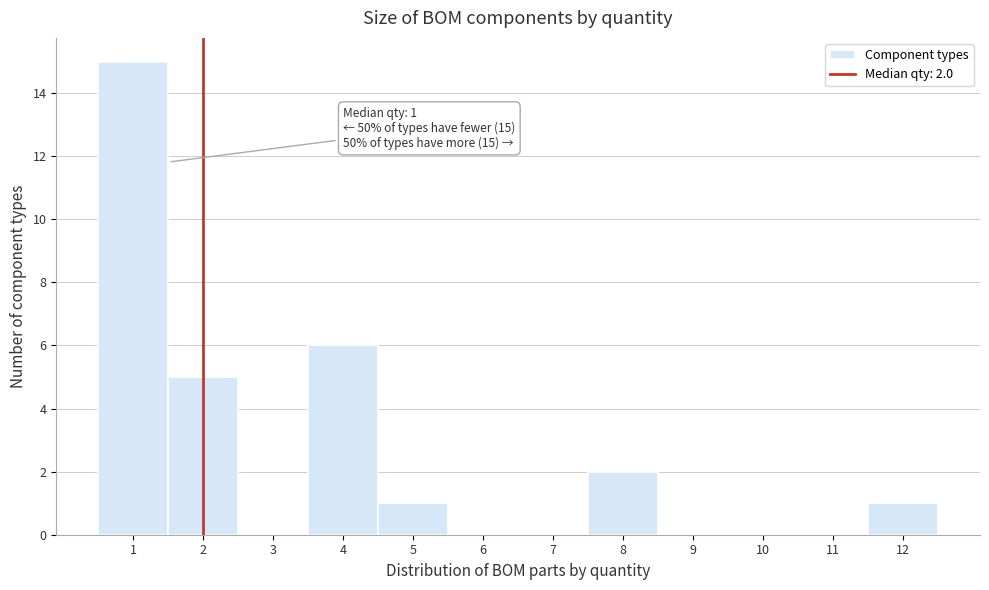

Over which range of the x-axis is the bar tallest?

0.5 to 1.5